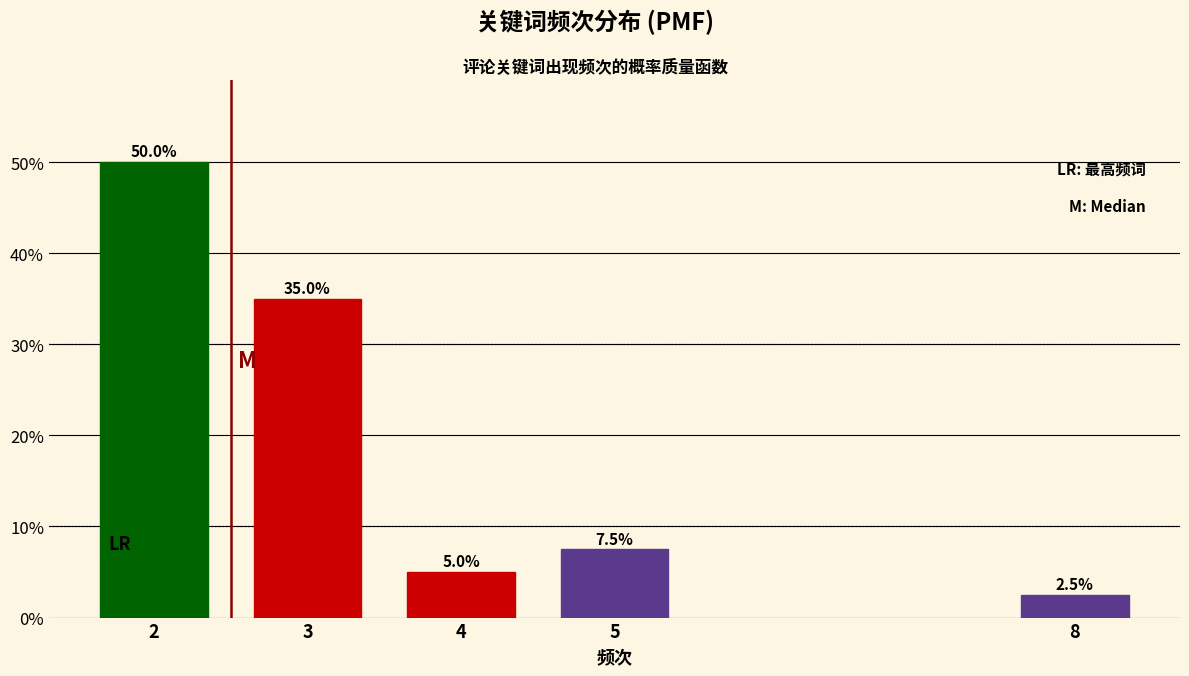

Reading left to right, list all the values displayed in this chart.

50.0	35.0	5.0	7.5	2.5